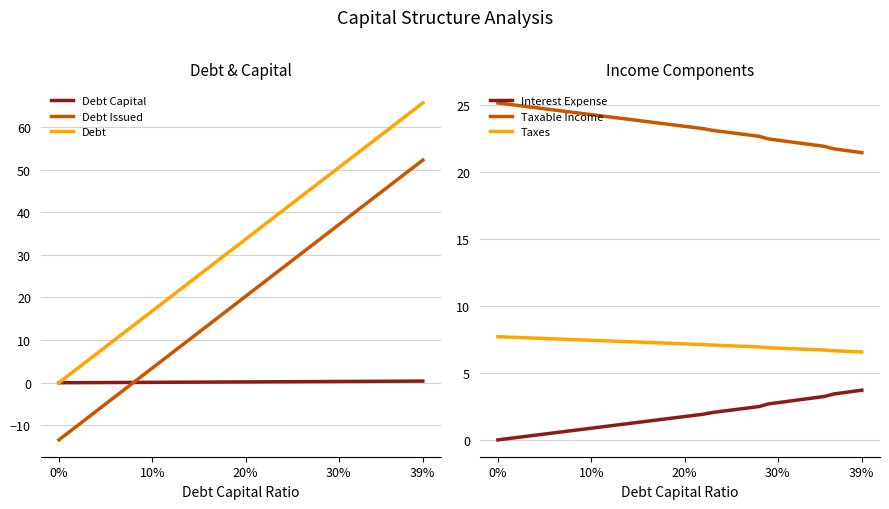

True or false: Debt Issued and Debt cross at least once.

False